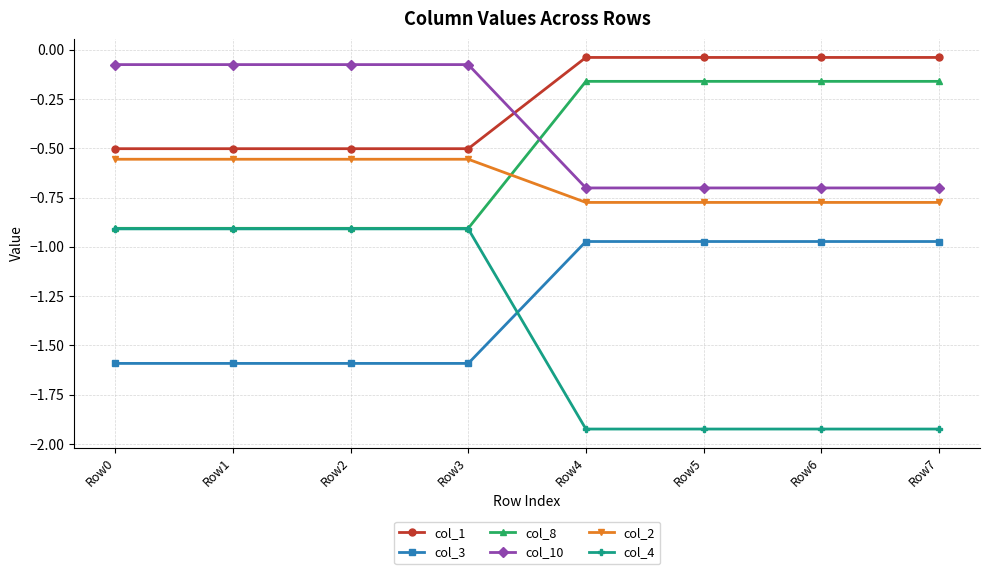

What is the total value across all series at Row6?

-4.6